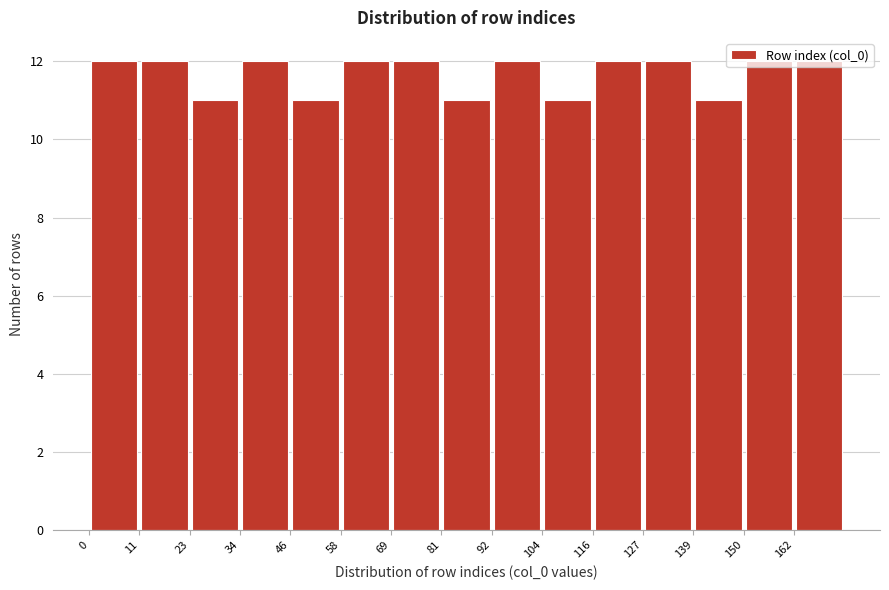

What is the height of the bar covering 127.6 to 139.2 on the x-axis? Neither the bar edges nor the heights are printed on the chart, so give them approximately, as read against the axes.

12